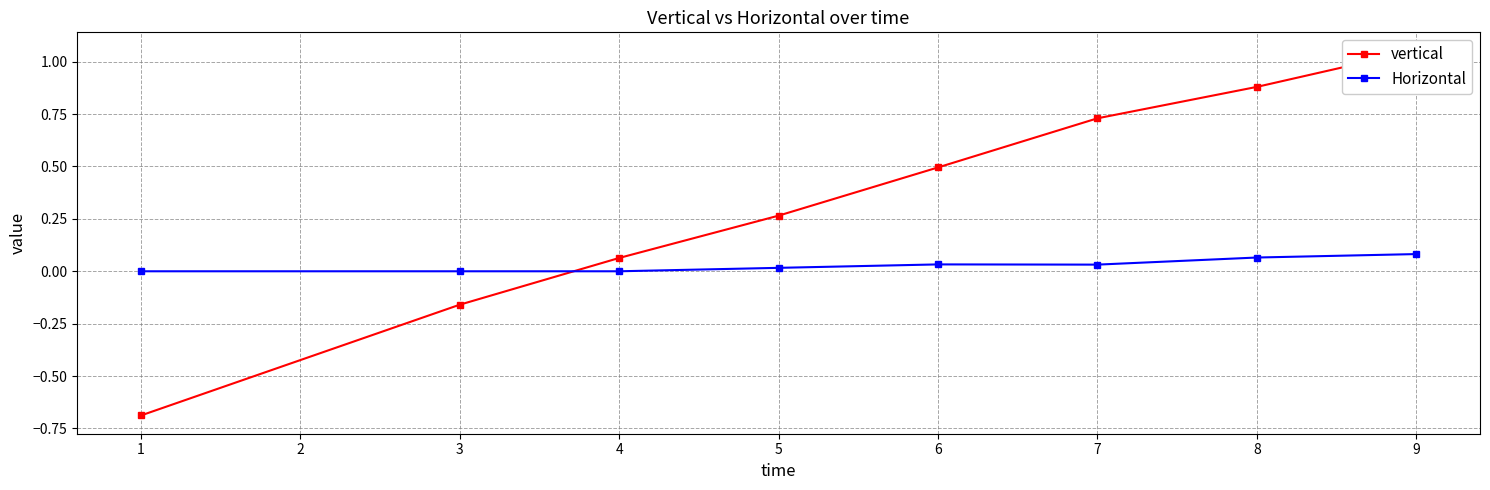

How many lines are shown in the chart?

2